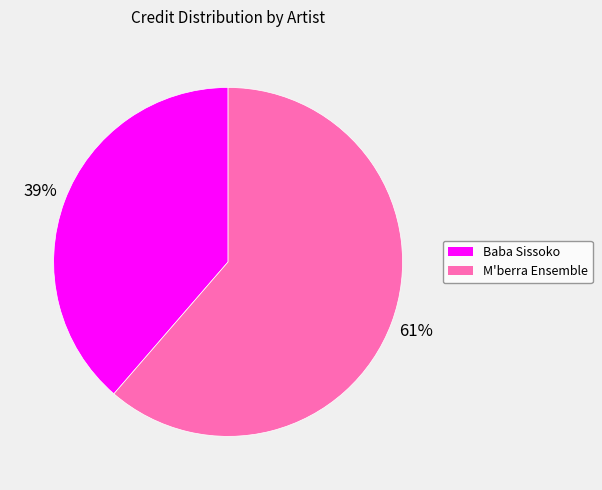

Is it true that M'berra Ensemble is 61% of the pie?

True